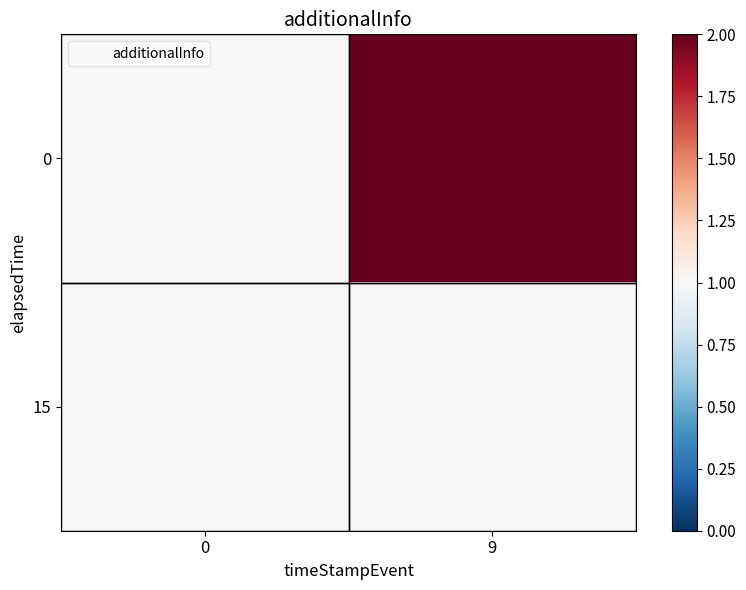

At how many categories does at least one series exceed 1?

1